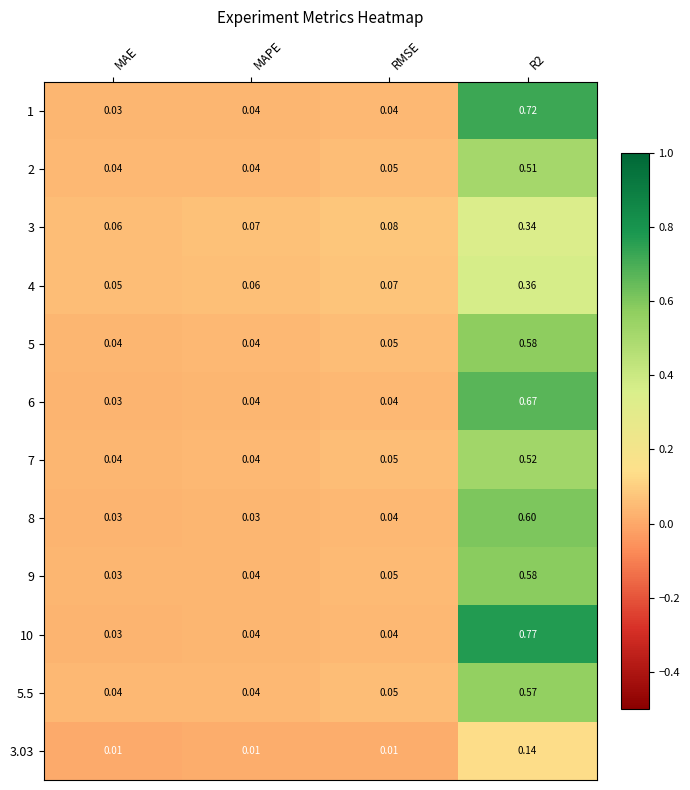

At how many categories does at least one series exceed 0?

4